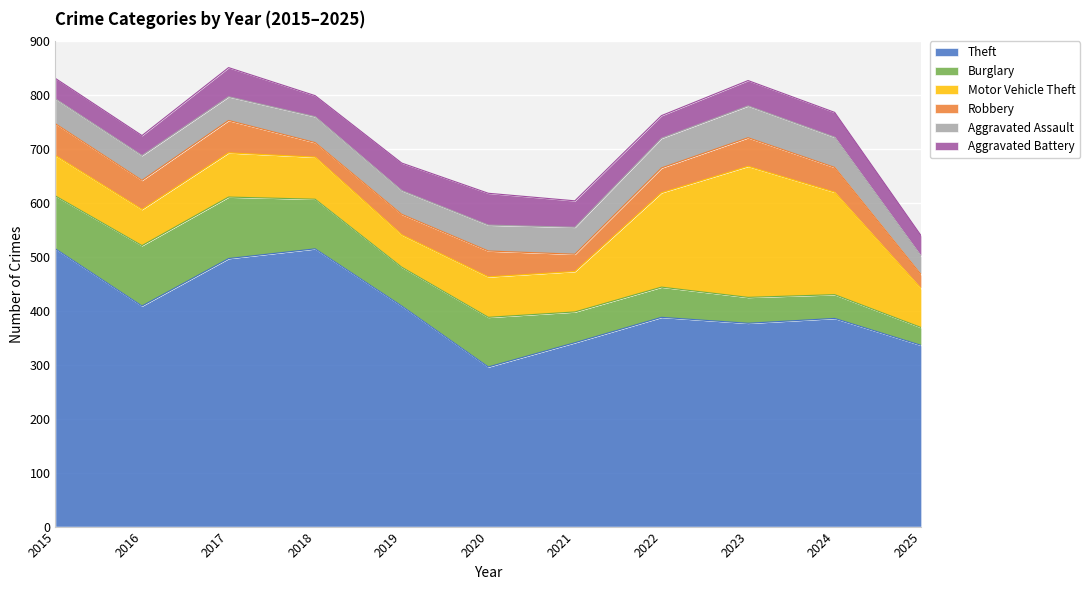

What is the sum of all Robbery values?

489